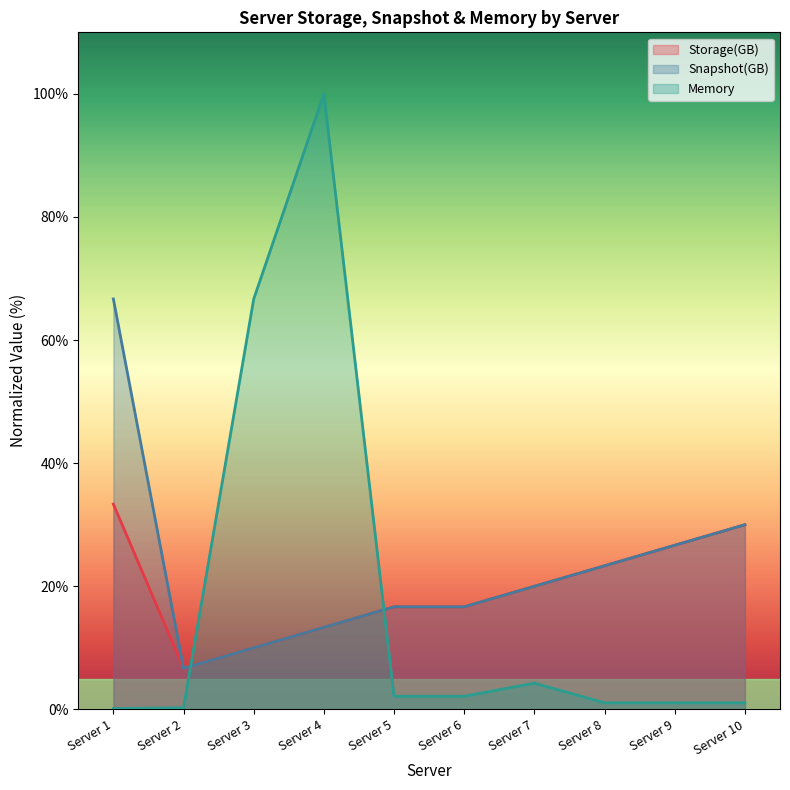

How many data points in Storage(GB) are above 20?

4